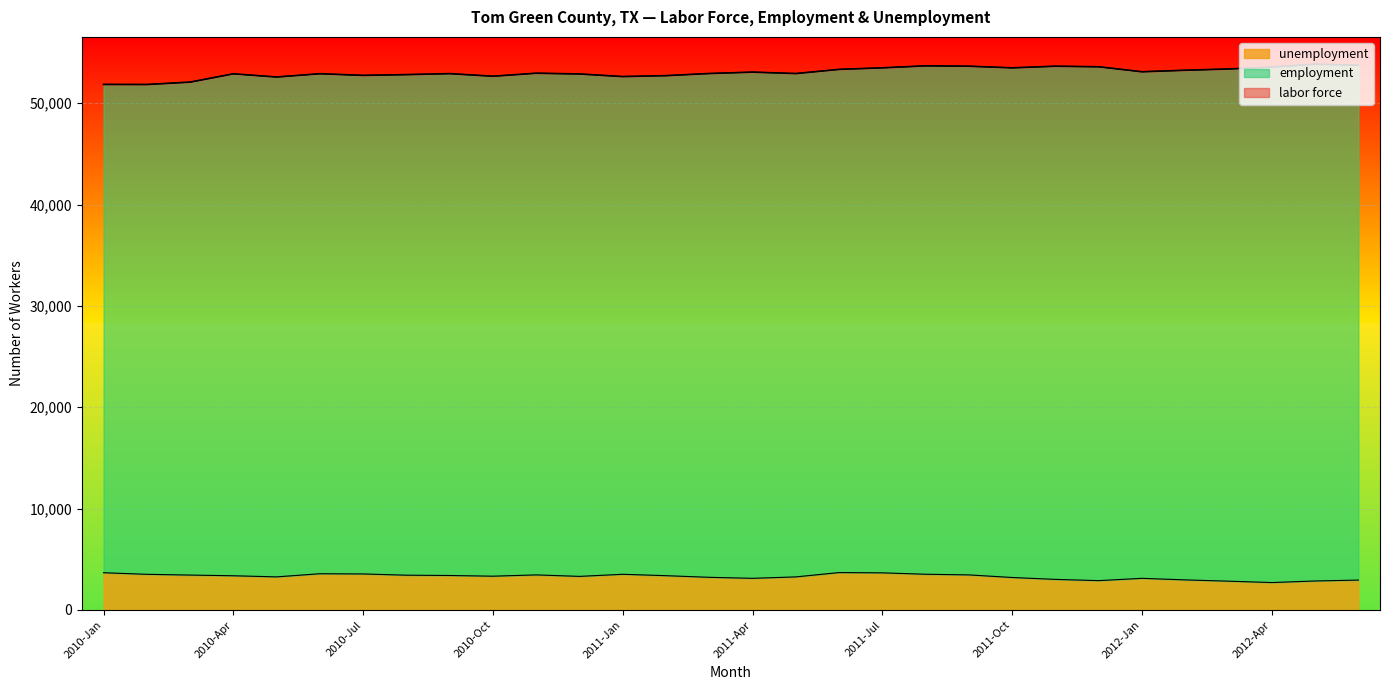

Where is the first local maximum for unemployment?

2010-Jun